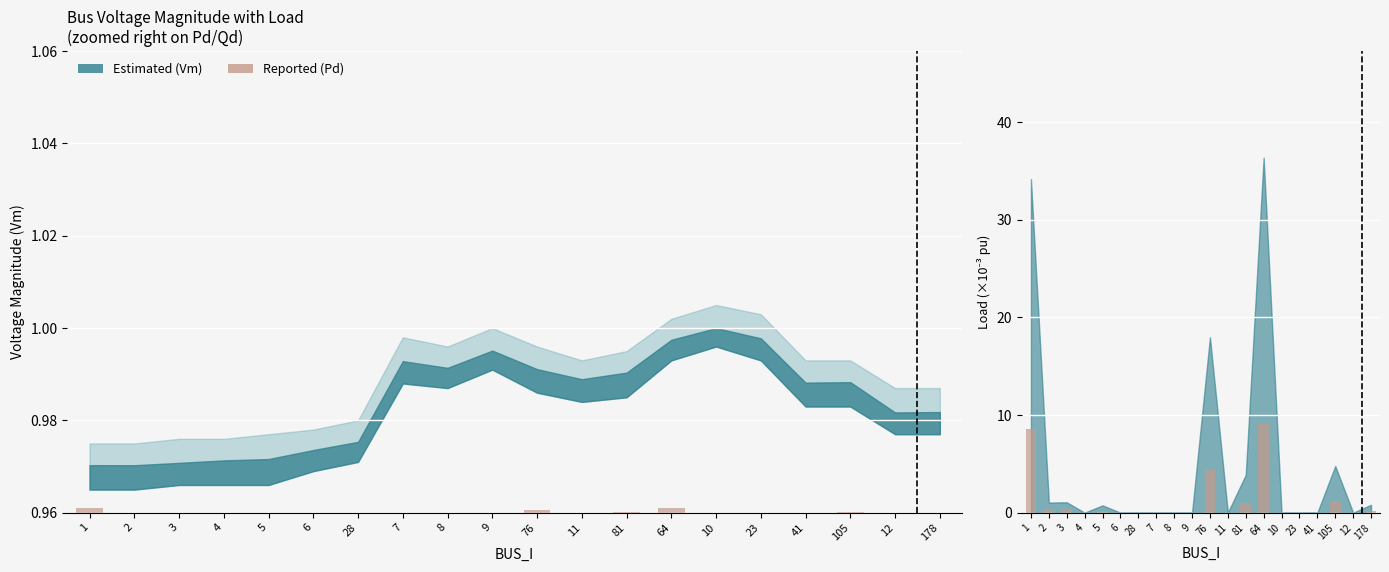

True or false: Pd (Reported) has a value of 0.0 at 41.

True